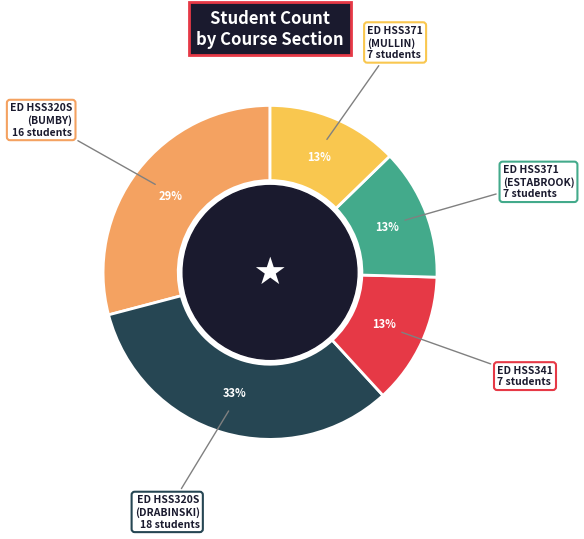

To the nearest percent, what is the average slice percentage?

20%